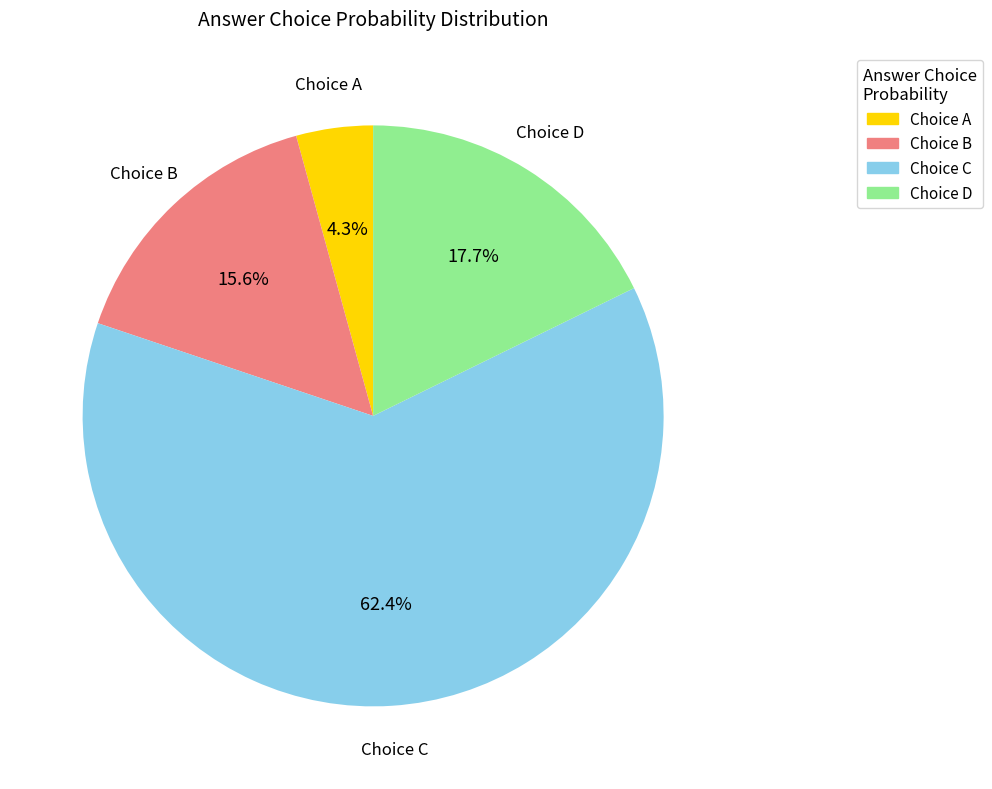

Count the number of slices in the pie.

4